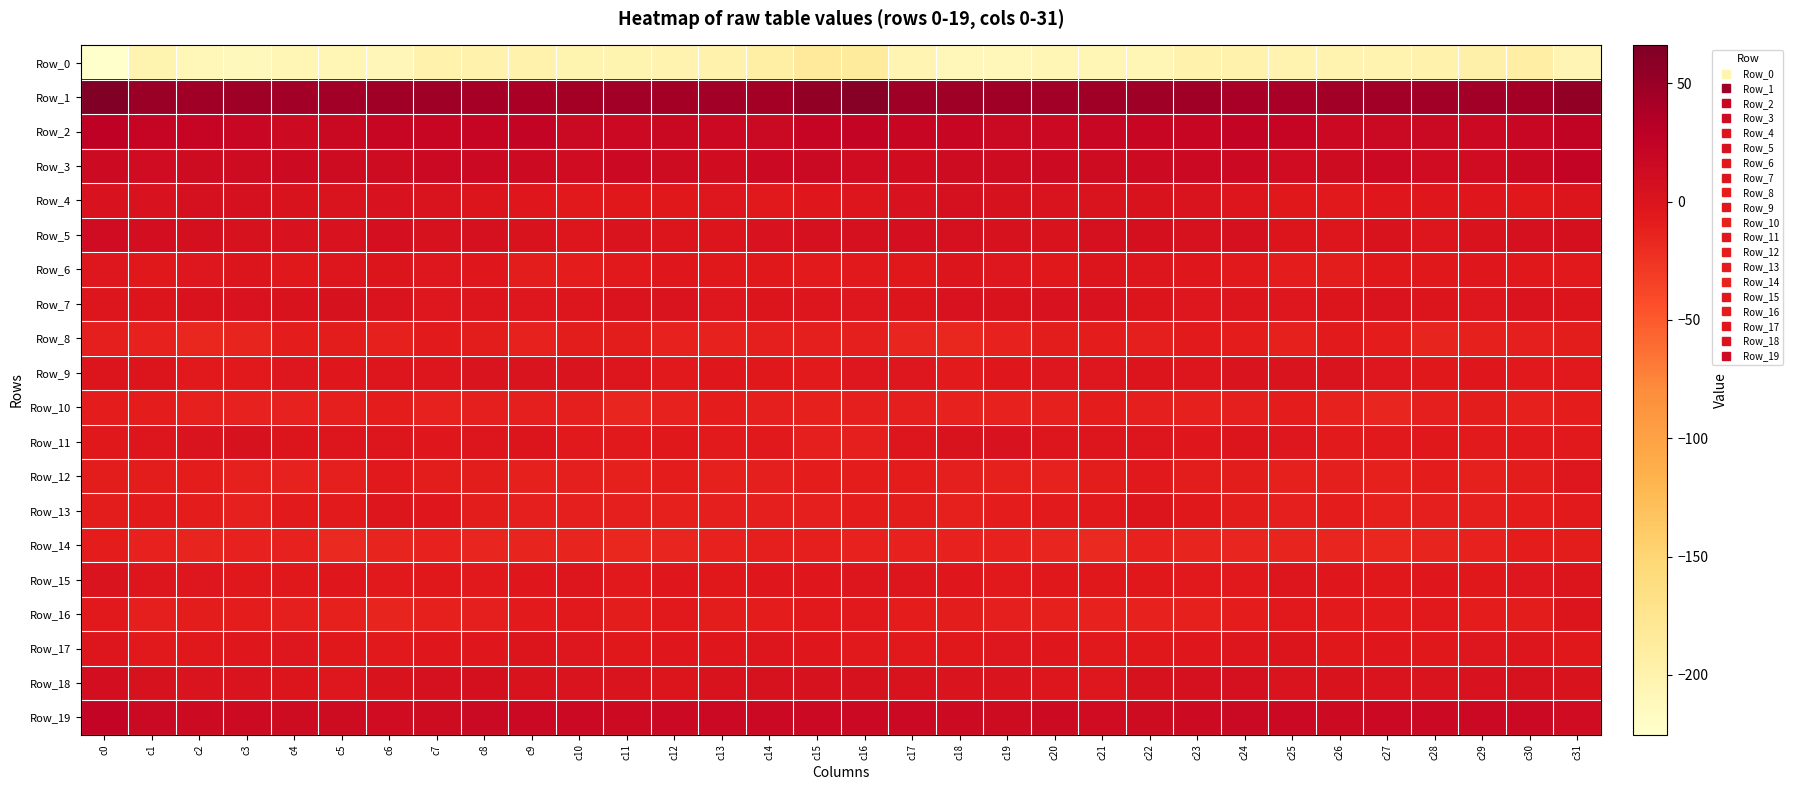

How many categories are shown in the chart?

32